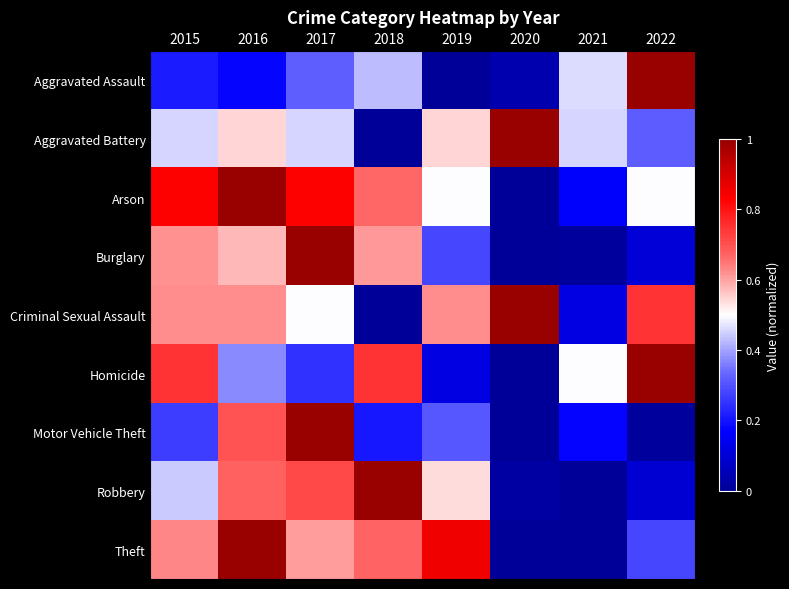

What is the total value across all series at 2021?

1.9